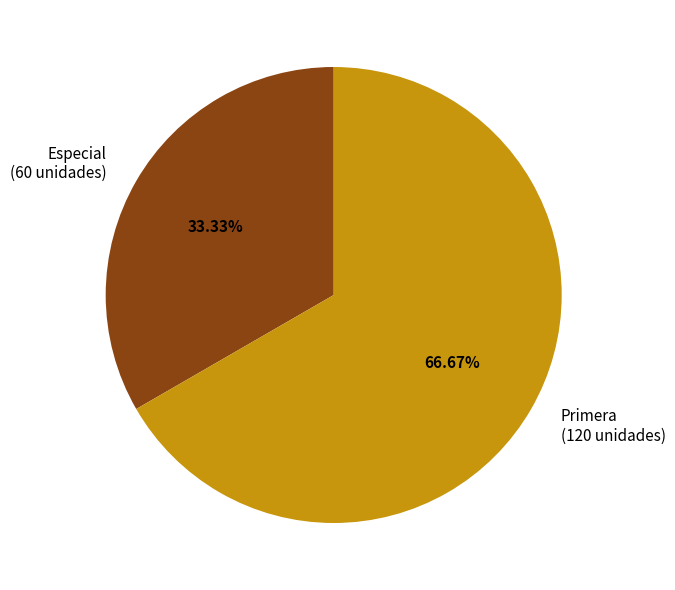

To the nearest percent, what is the difference between the largest and smallest slice percentages?

33%